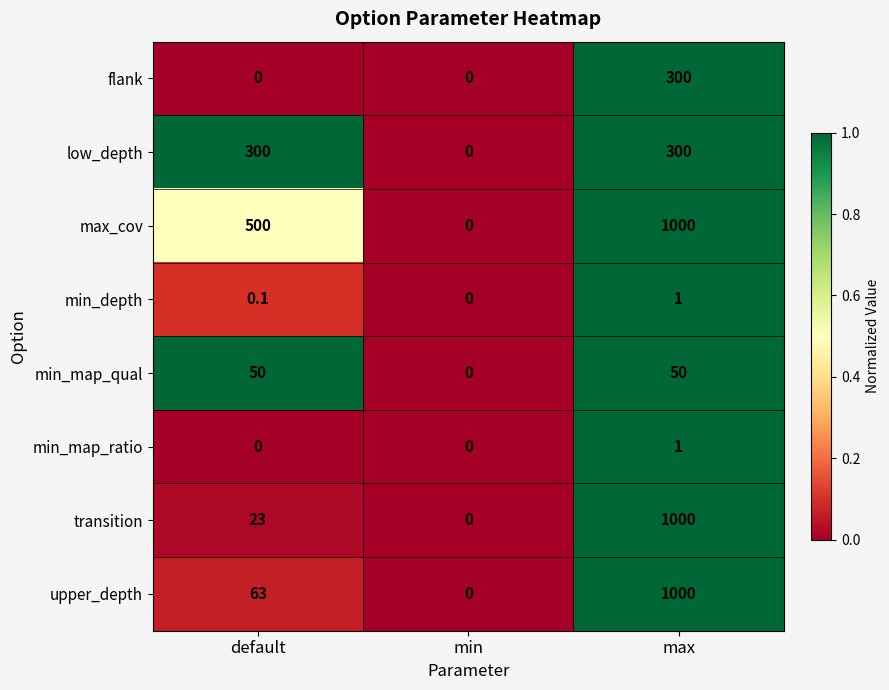

What is the total value across all series at default?

936.1